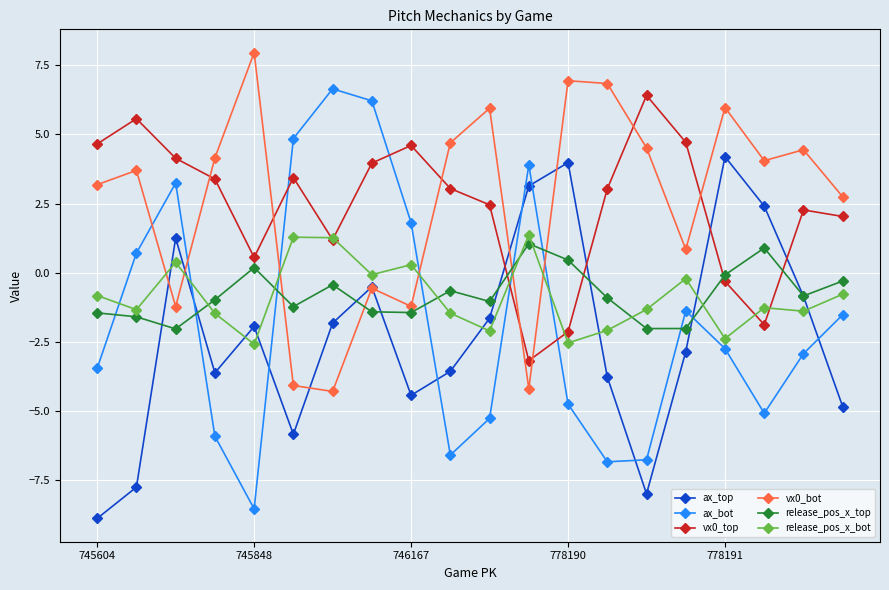

True or false: release_pos_x_bot and ax_bot intersect in this chart.

True